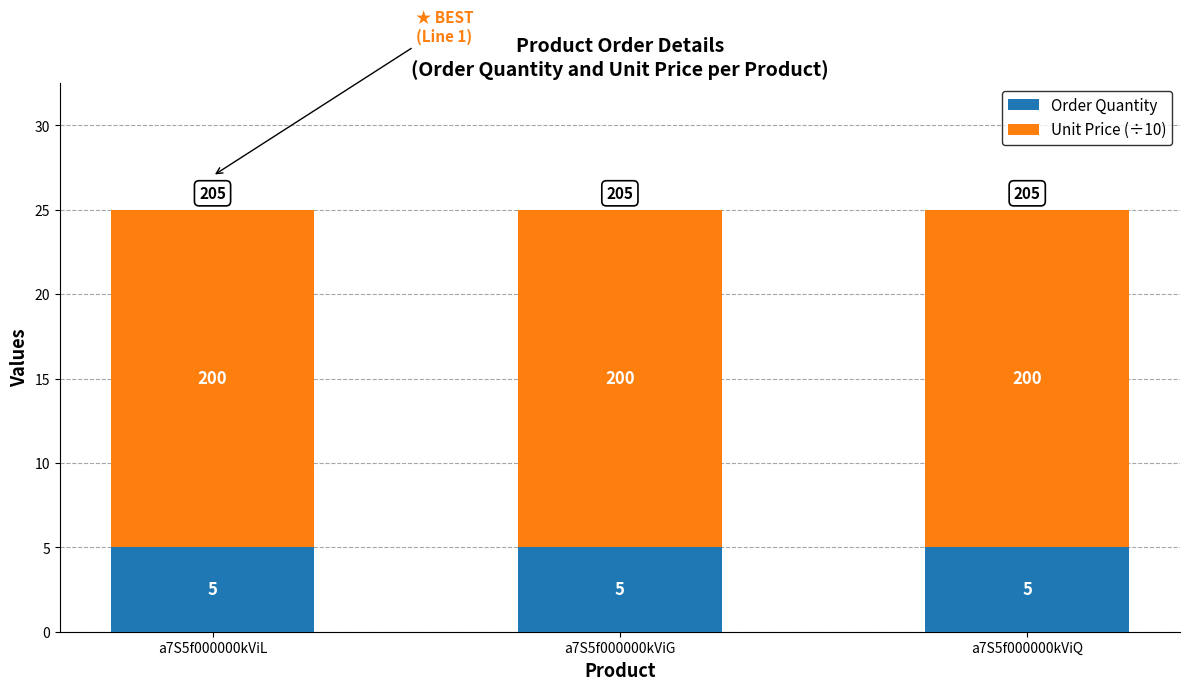

Are the bars horizontal?

No